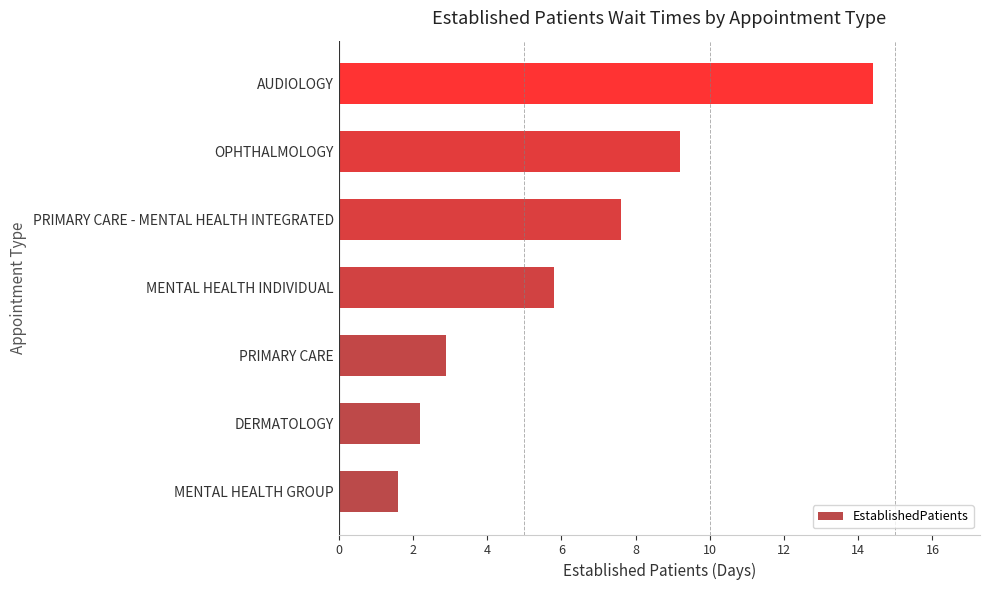

Rank the categories by value from lowest to highest.

MENTAL HEALTH GROUP, DERMATOLOGY, PRIMARY CARE, MENTAL HEALTH INDIVIDUAL, PRIMARY CARE - MENTAL HEALTH INTEGRATED, OPHTHALMOLOGY, AUDIOLOGY